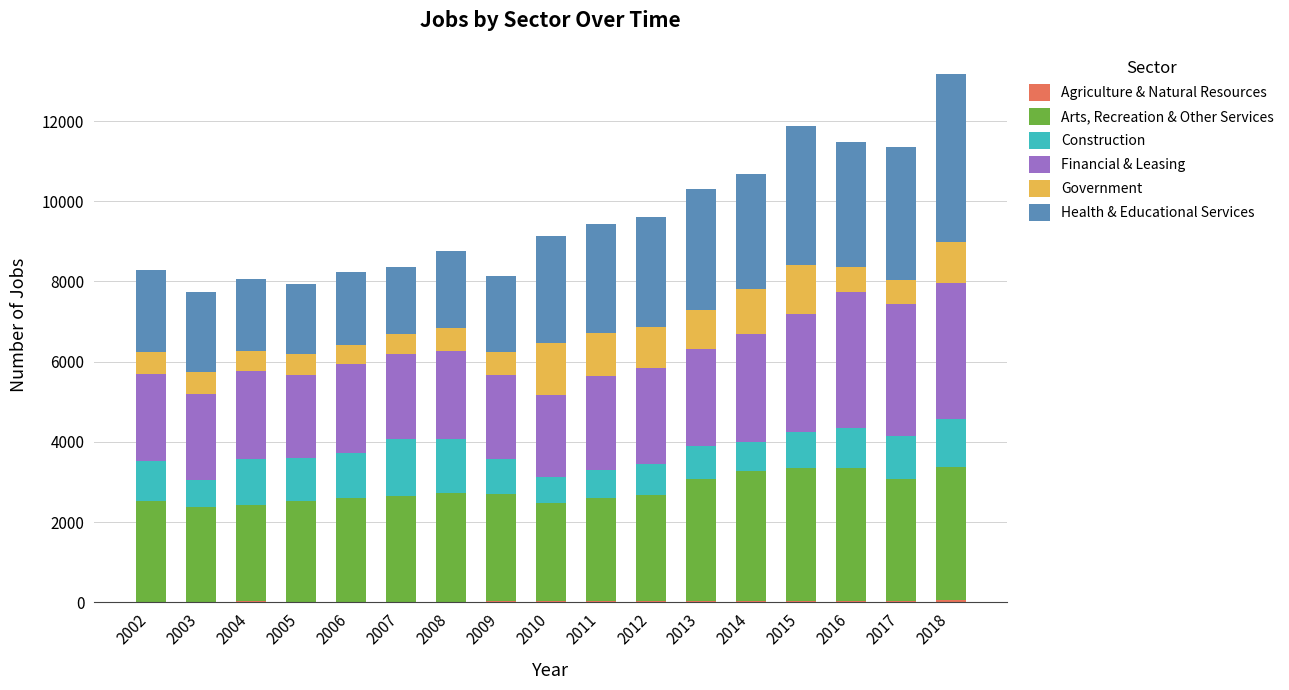

What is the lowest value of the Agriculture & Natural Resources series?

2